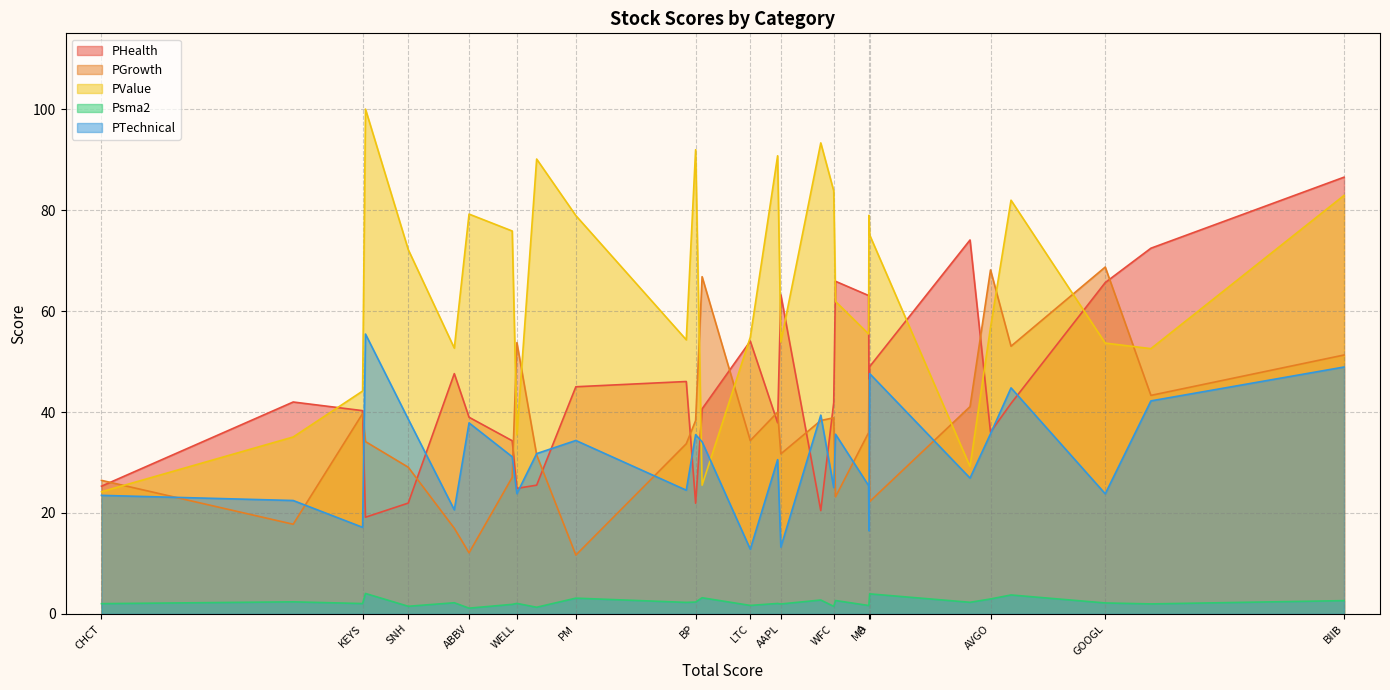

At which label does PGrowth reach its peak?

GOOGL